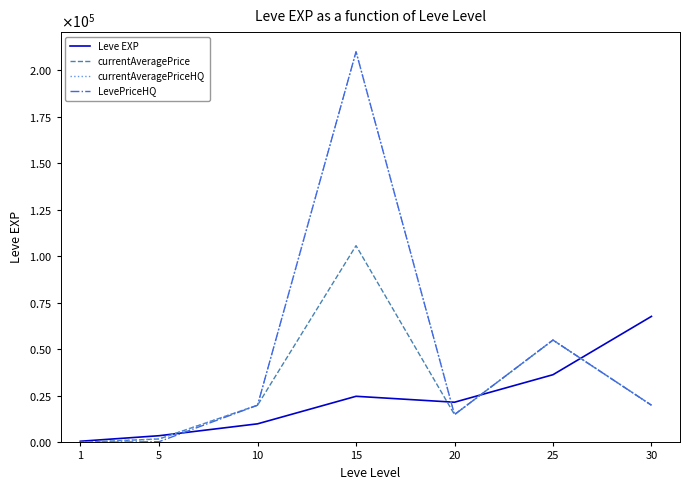

What is the difference between the highest and lowest values at 10?

10010.0